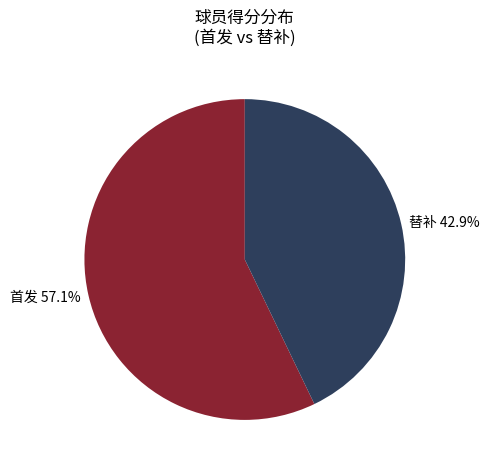

What is the largest slice in the pie chart?

首发 57.1%